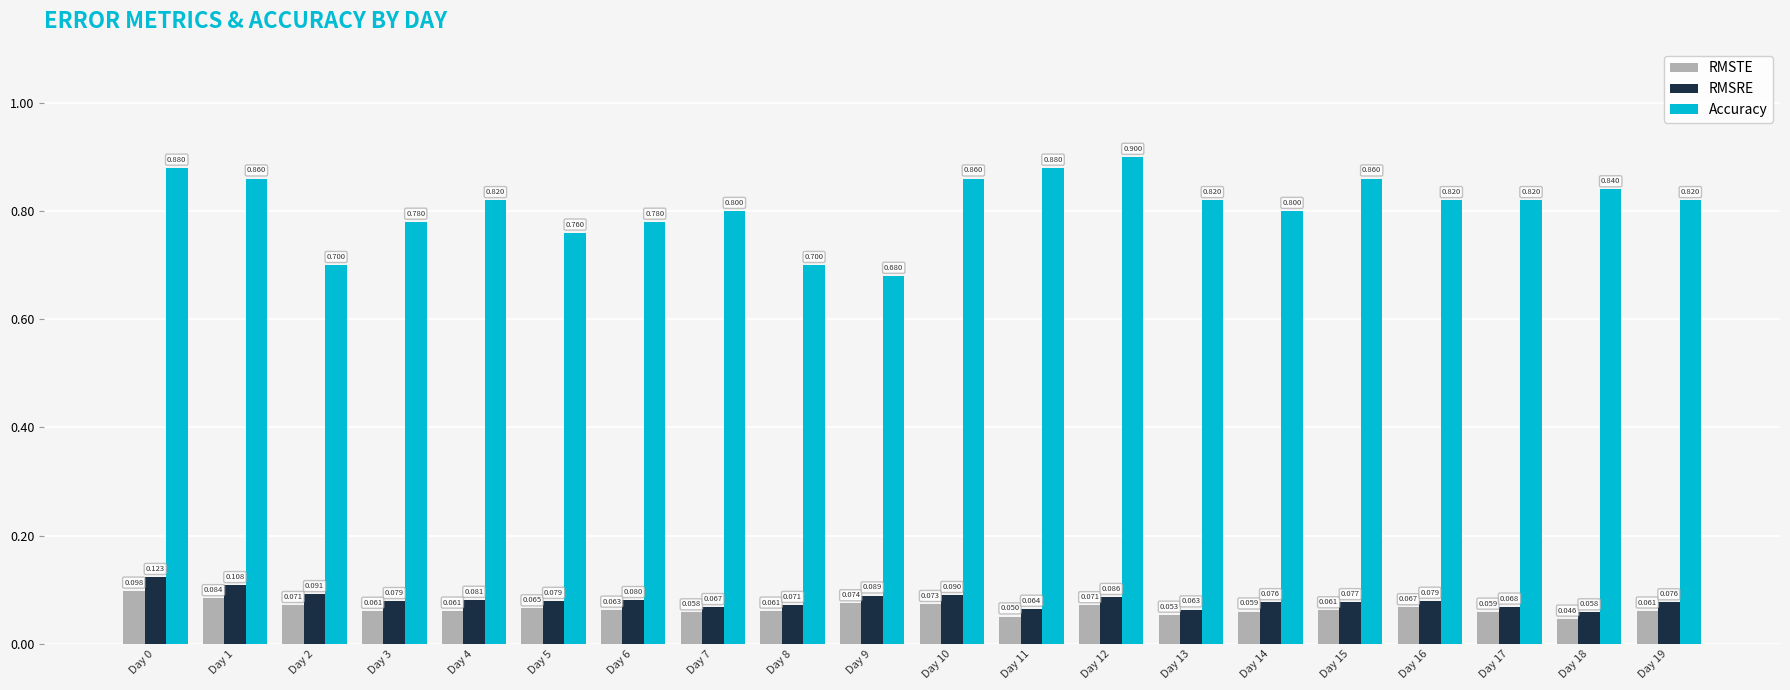

Which series has the widest spread of values?

Accuracy